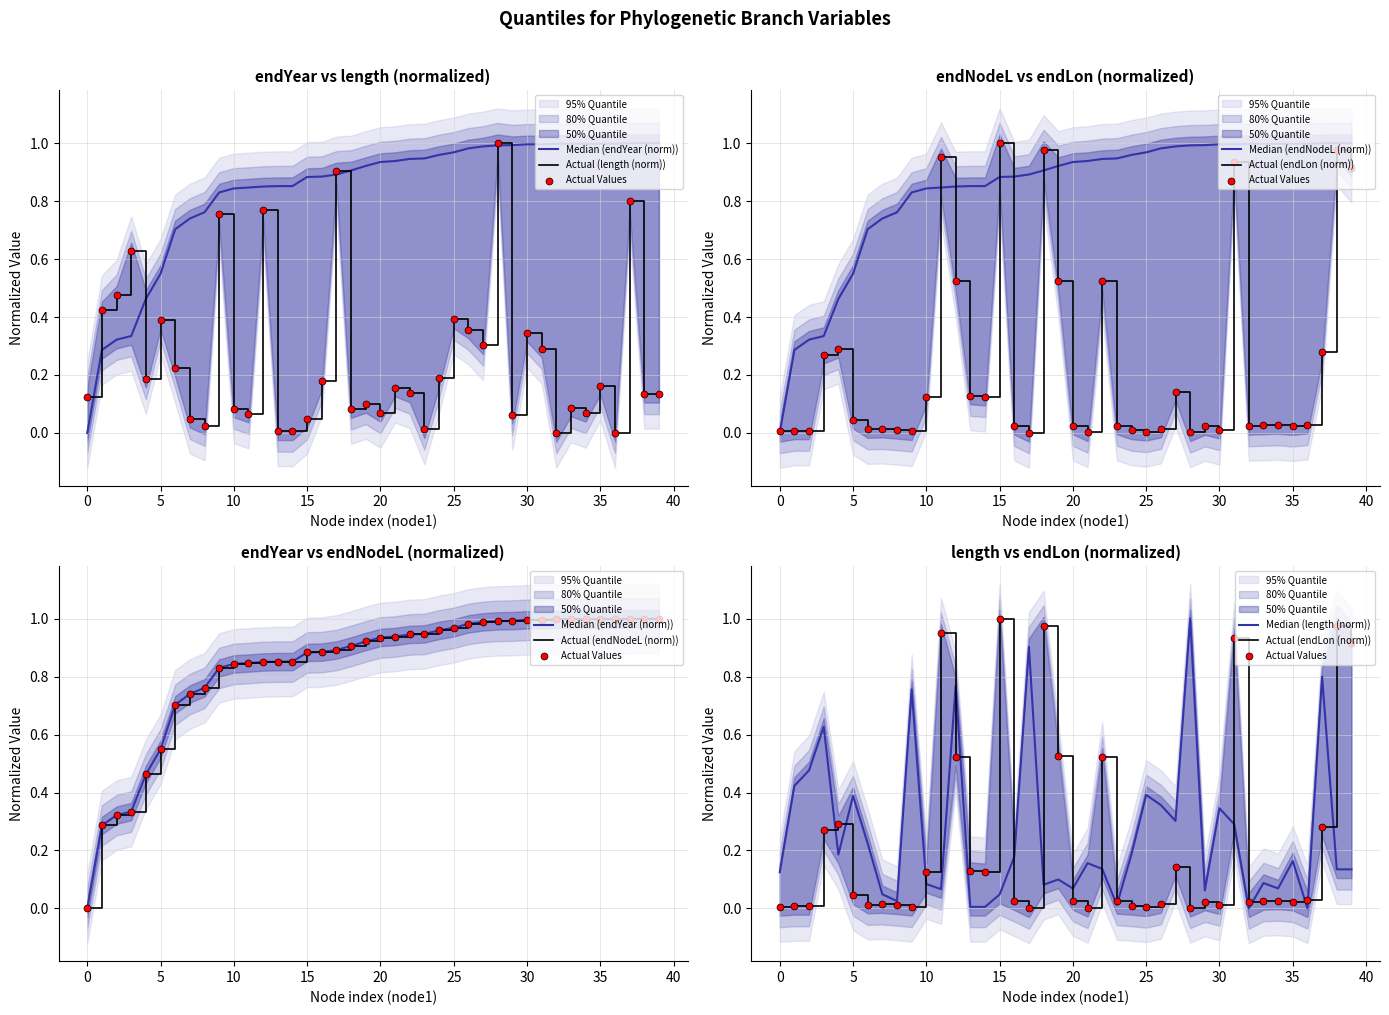

What are all the series names shown in the legend?

endYear, length, endNodeL, endLon